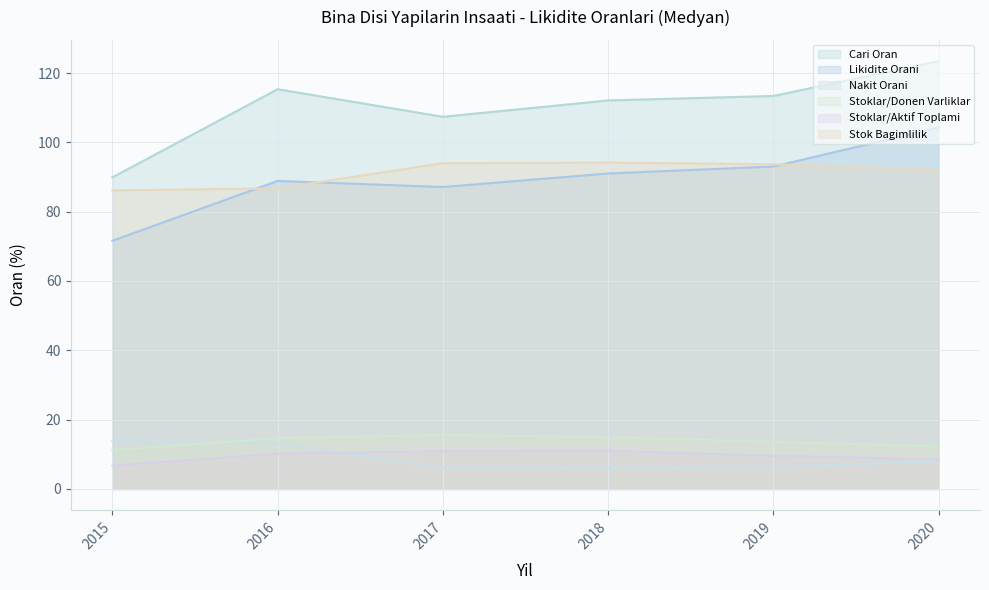

Which series has the largest range (max minus min)?

Cari Oran